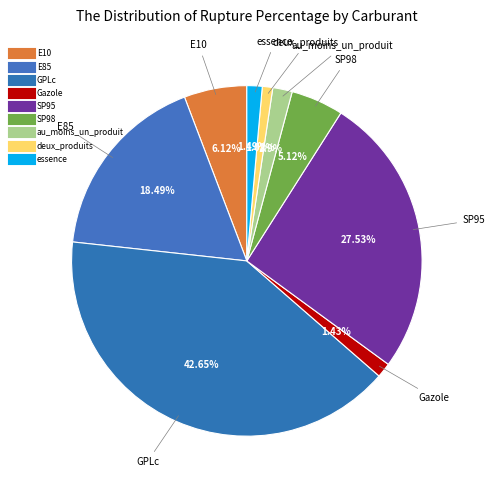

How many slices are in this pie chart?

9